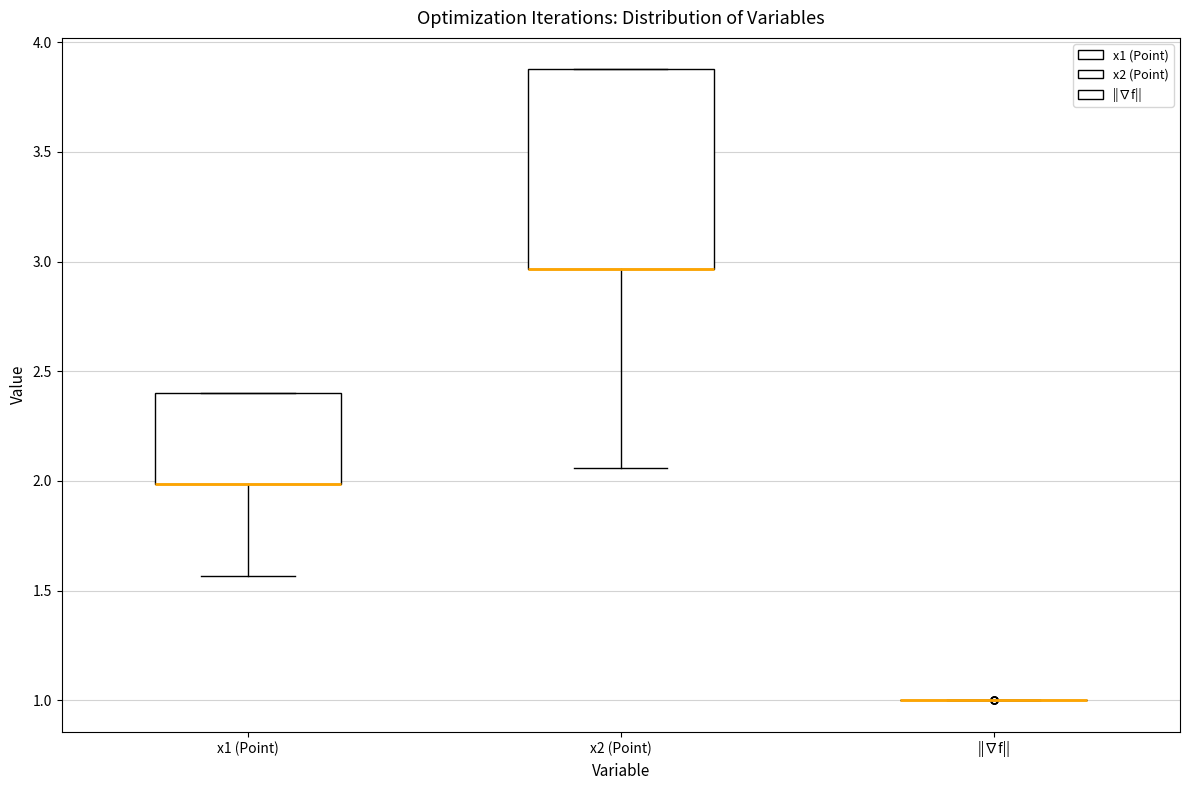

Where is the upper edge of the box for x1 (Point) on the y-axis? The values are not printed on the chart, so give them approximately, as read against the axis.

2.40